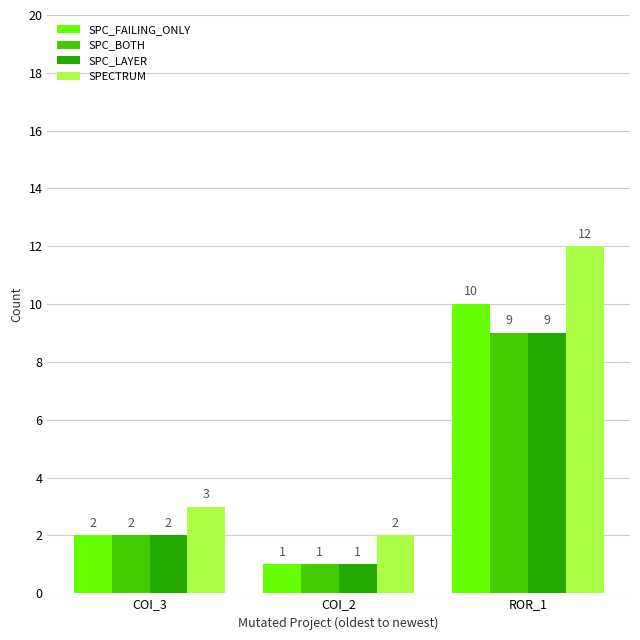

True or false: SPC_BOTH has a value of 1 at COI_3.

False